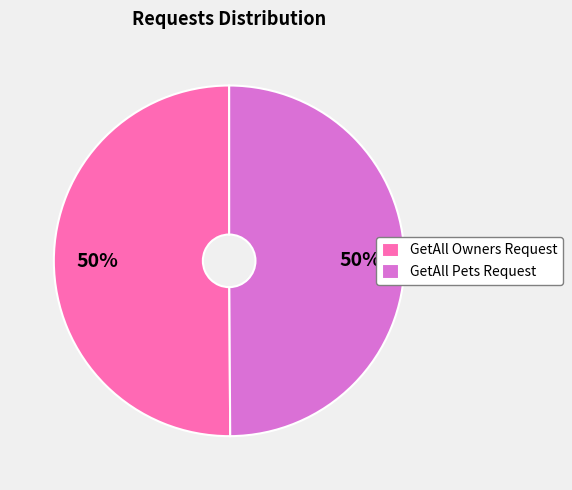

Combined, do GetAll Pets Request and GetAll Owners Request account for over 50%?

Yes